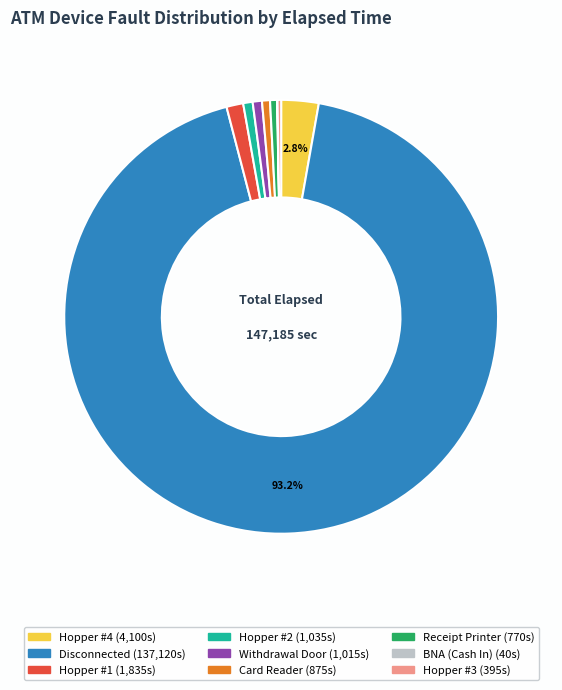

True or false: Disconnected accounts for 99% of the total.

False